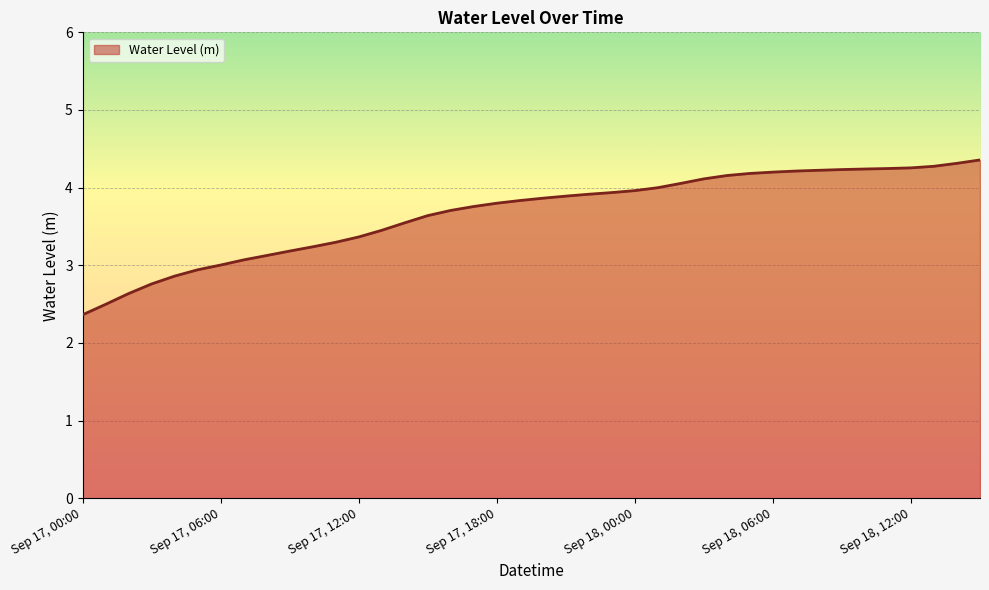

What is the difference between the maximum and minimum values?

2.0